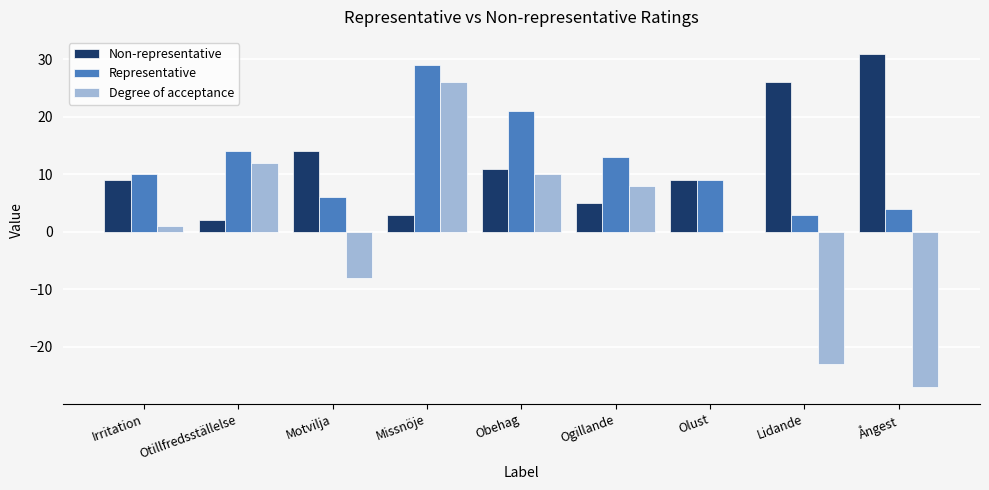

Is the value of Non-representative at Obehag greater than the value of Representative at Lidande?

Yes